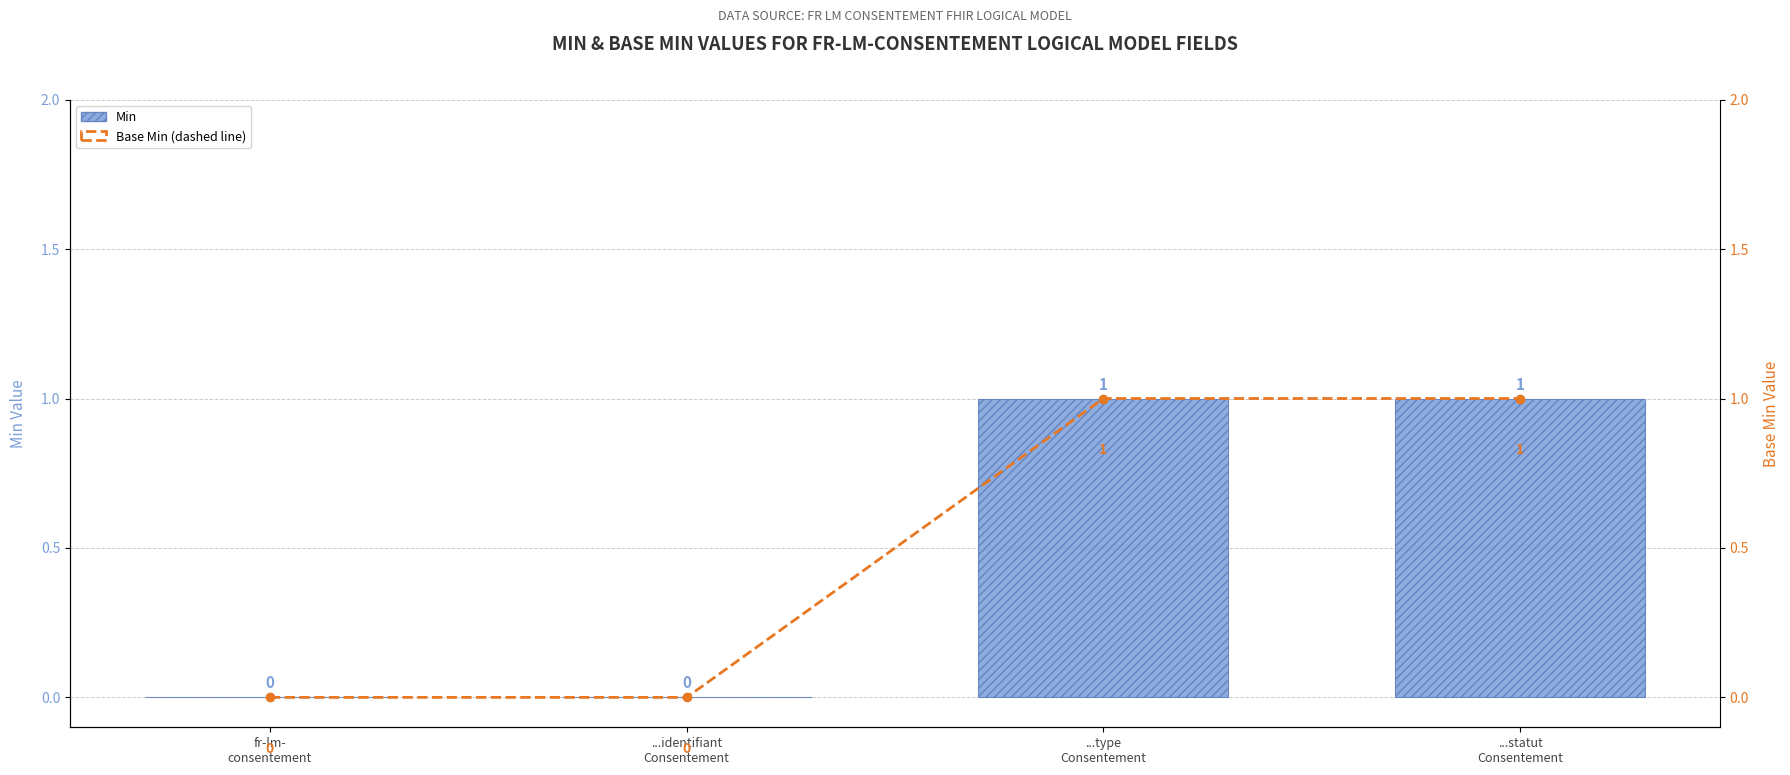

What position from the right is ...statut
Consentement?

1